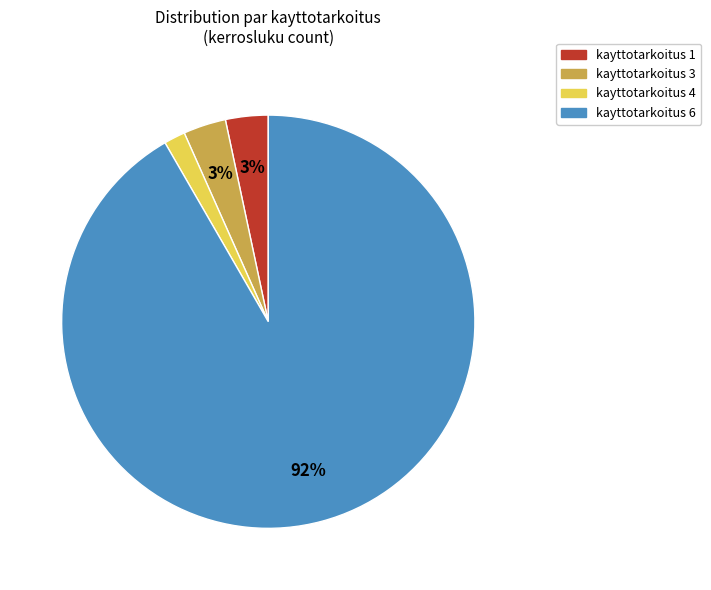

Does any single category account for the majority?

Yes